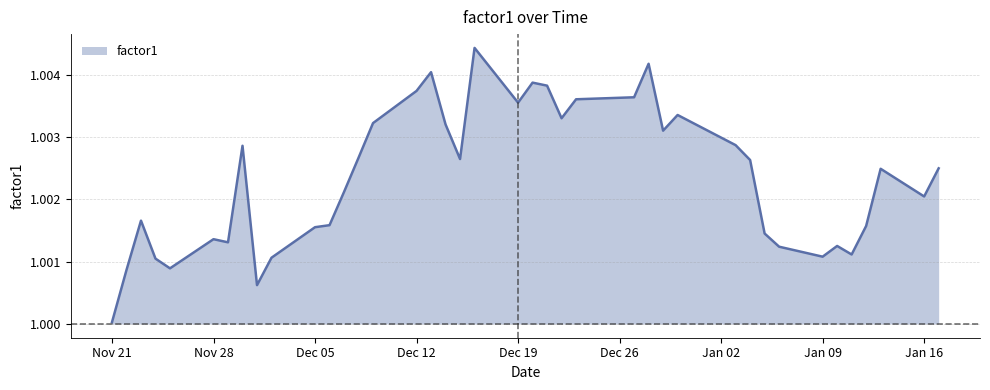

How many lines are shown in the chart?

1